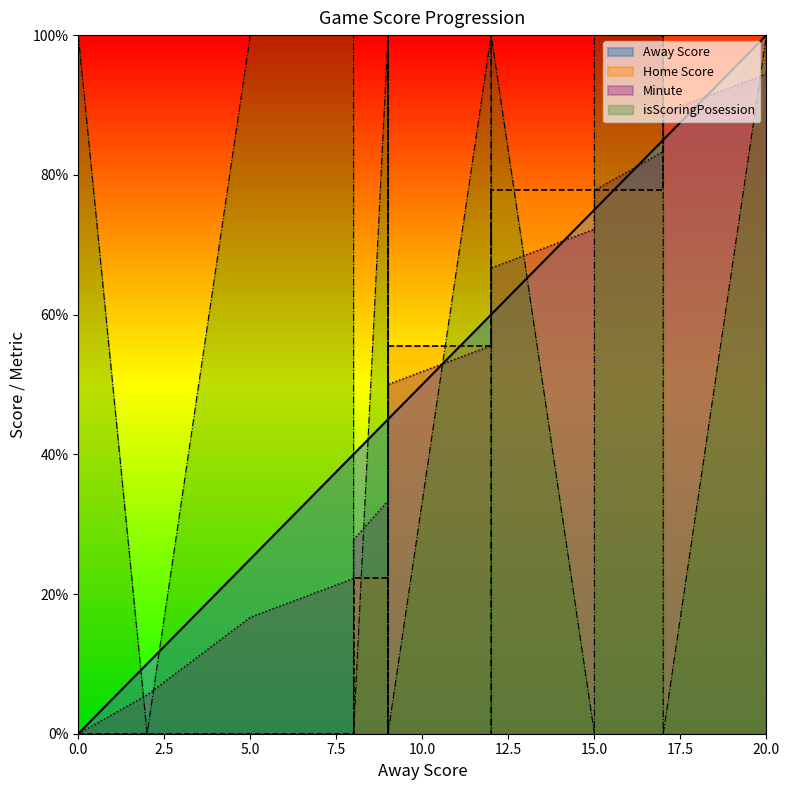

Which has a higher value, 9 or 9?

9